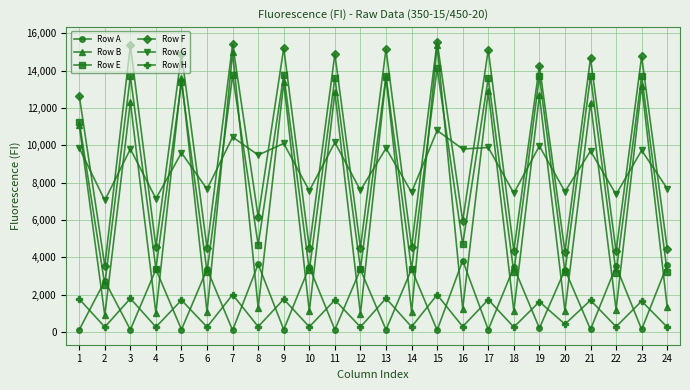

Rank the series at 21 from lowest to highest value.

Row A, Row H, Row G, Row B, Row E, Row F